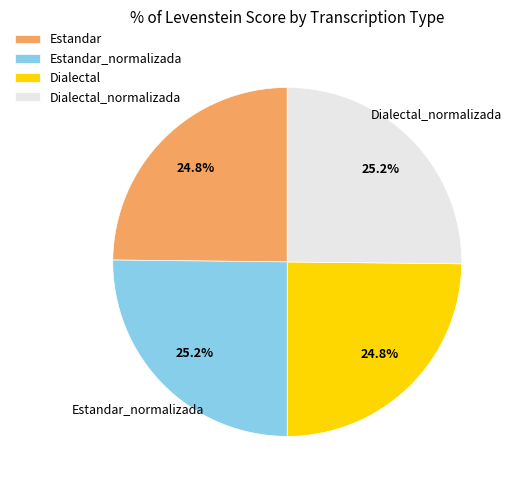

Count the number of slices in the pie.

4